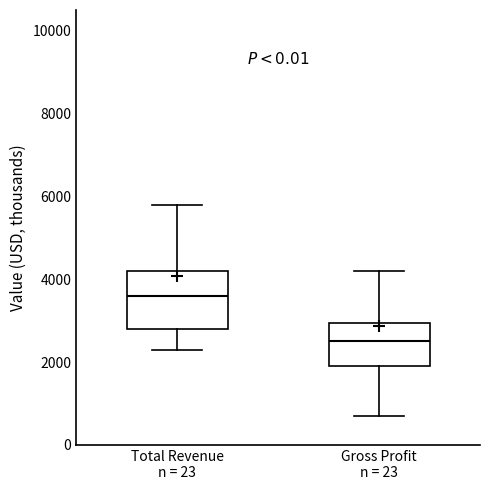

Reading left to right, read every box against the y-axis: the position of its median line, the range the box covers, and the ends of its whiskers. The values are not printed on the chart, so give them approximately, as read against the axis.

Total Revenue n = 23: median 3600, box 2800 to 4200, whiskers 2400 to 5800
Gross Profit n = 23: median 2600, box 2000 to 3000, whiskers 800 to 4200